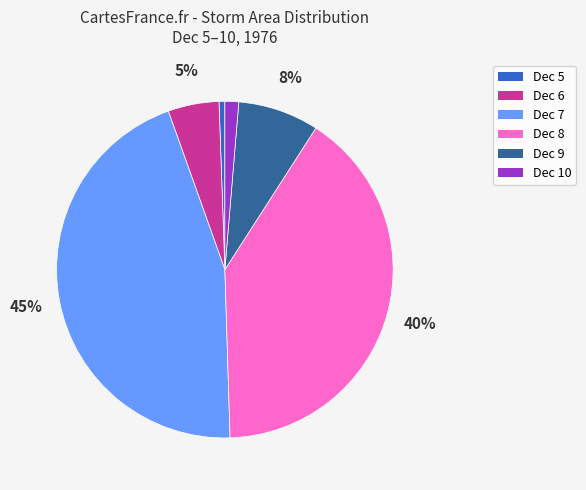

To the nearest percent, what is the average slice percentage?

17%